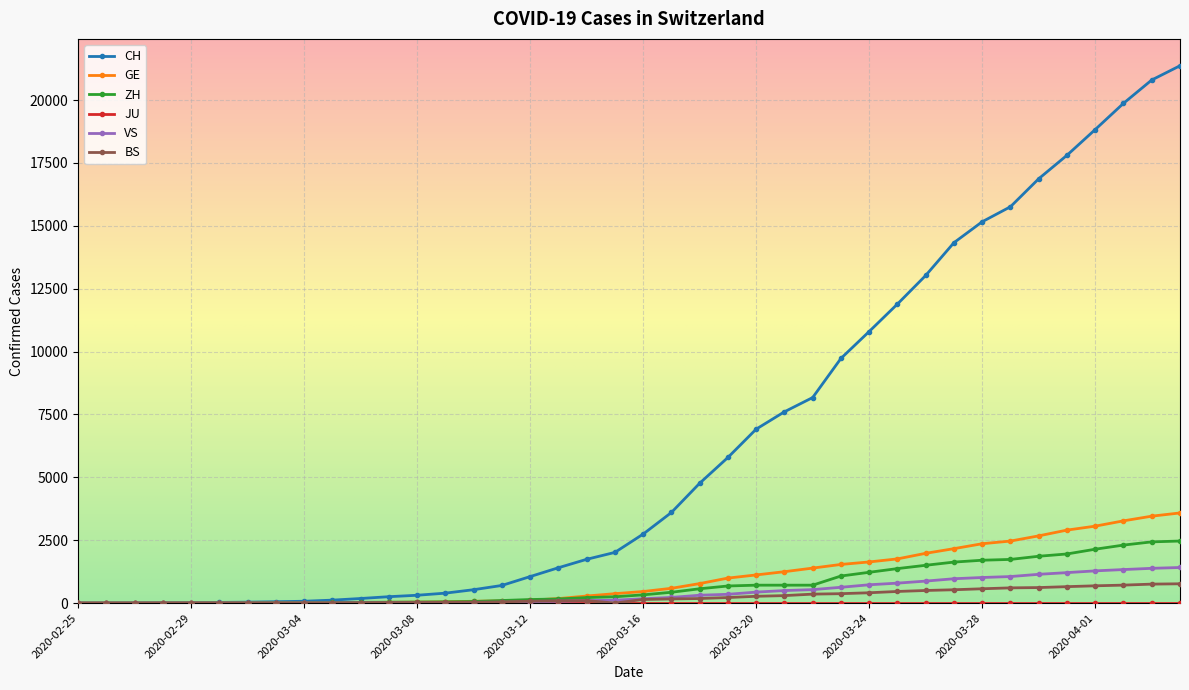

What is the sum of all ZH values?

28731